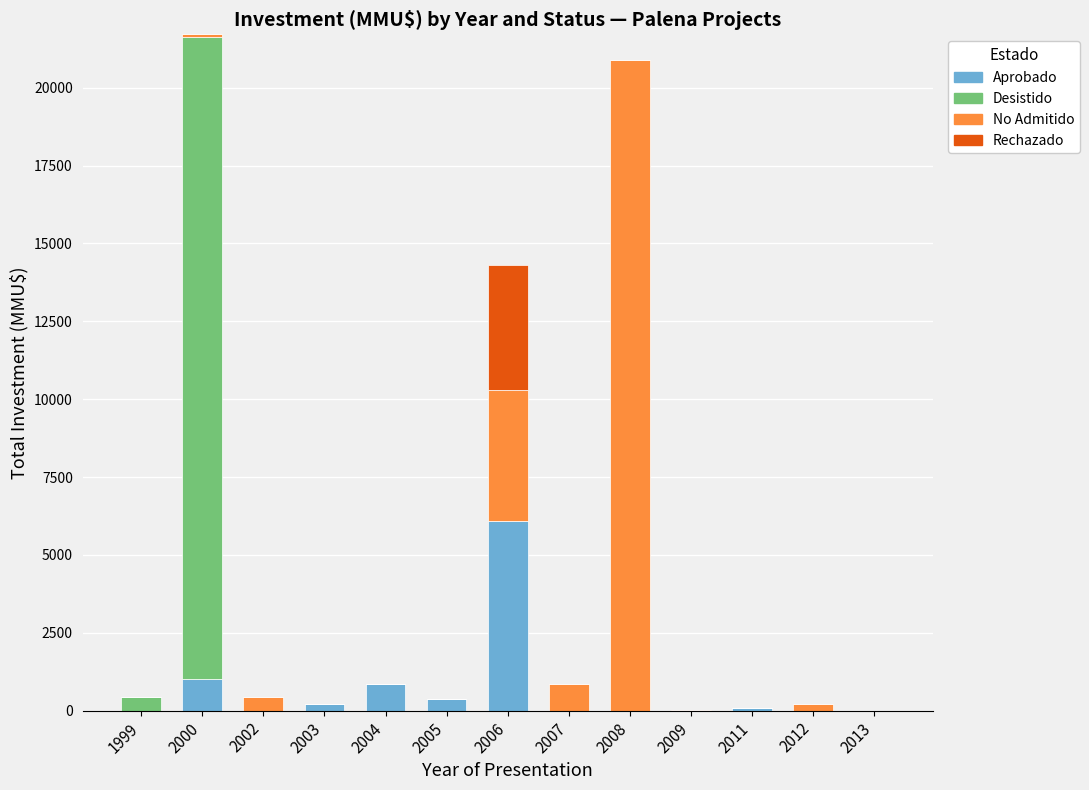

At which label does Aprobado reach its peak?

2006